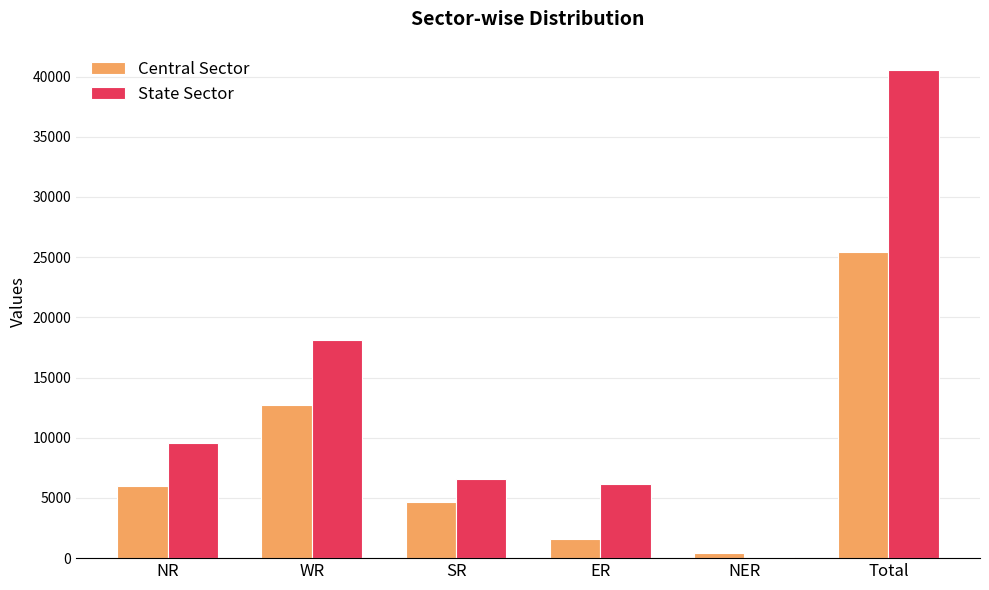

Reading right to left, extract all data points from this chart.

Central Sector: 25434	422	1620	4690	12716	5986
State Sector: 40525	110	6174	6582	18114	9545